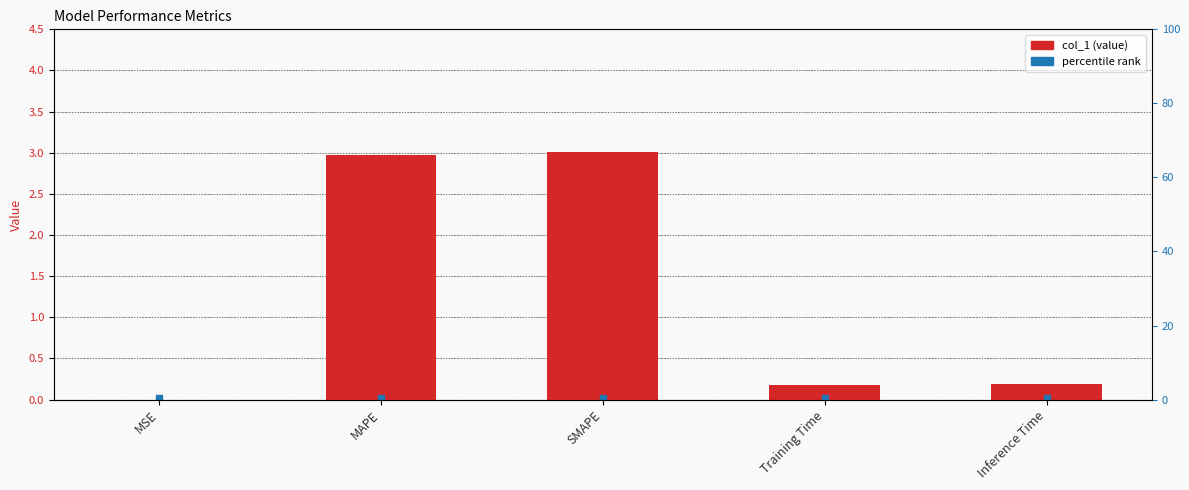

How many categories are shown in the chart?

5